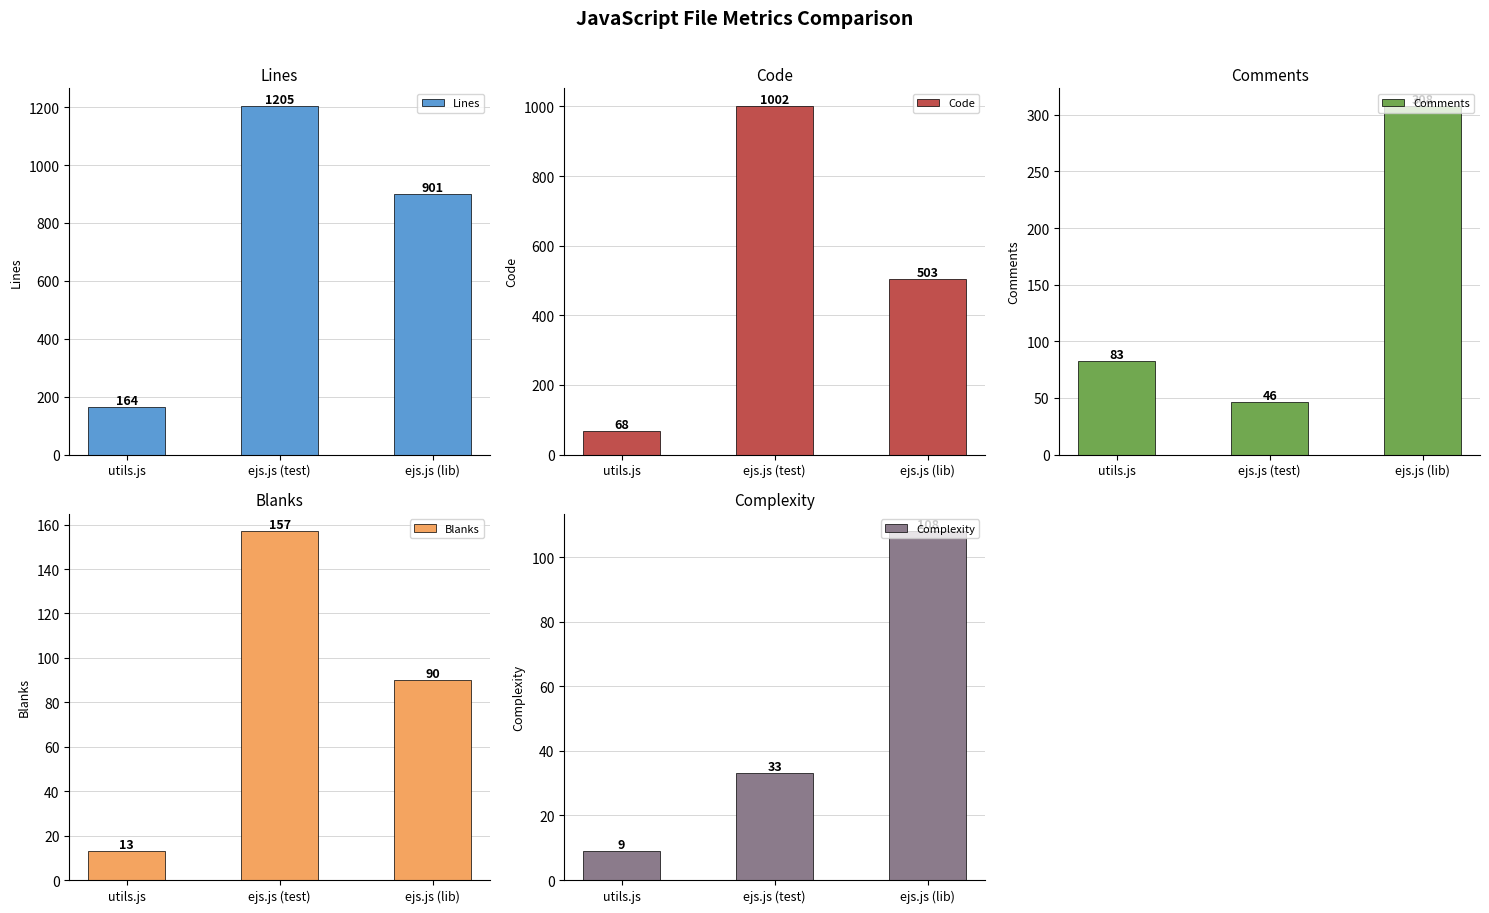

How many data points in Blanks are less than 90?

1